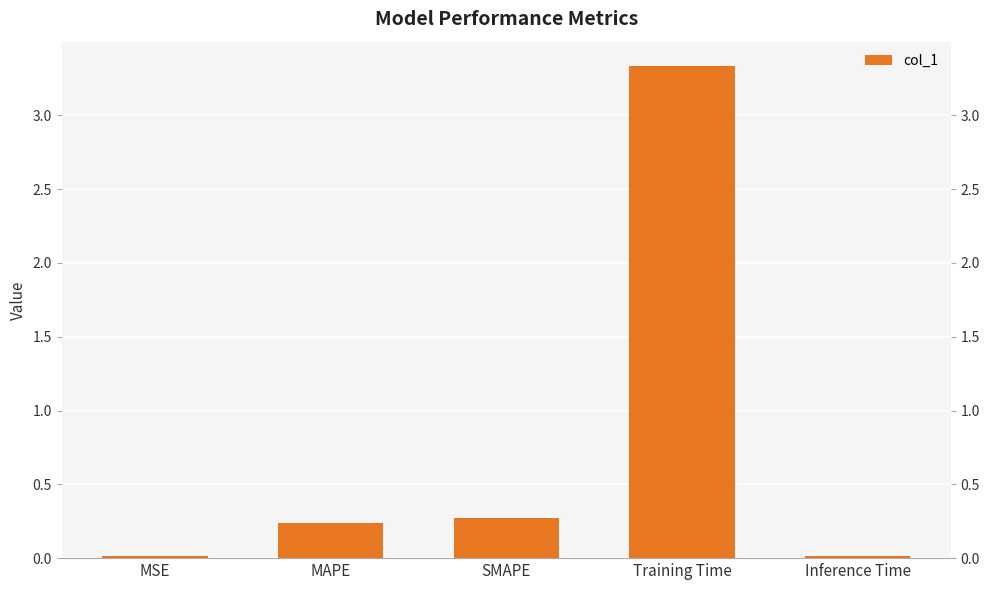

Are the bars grouped side by side (vs. stacked)?

No